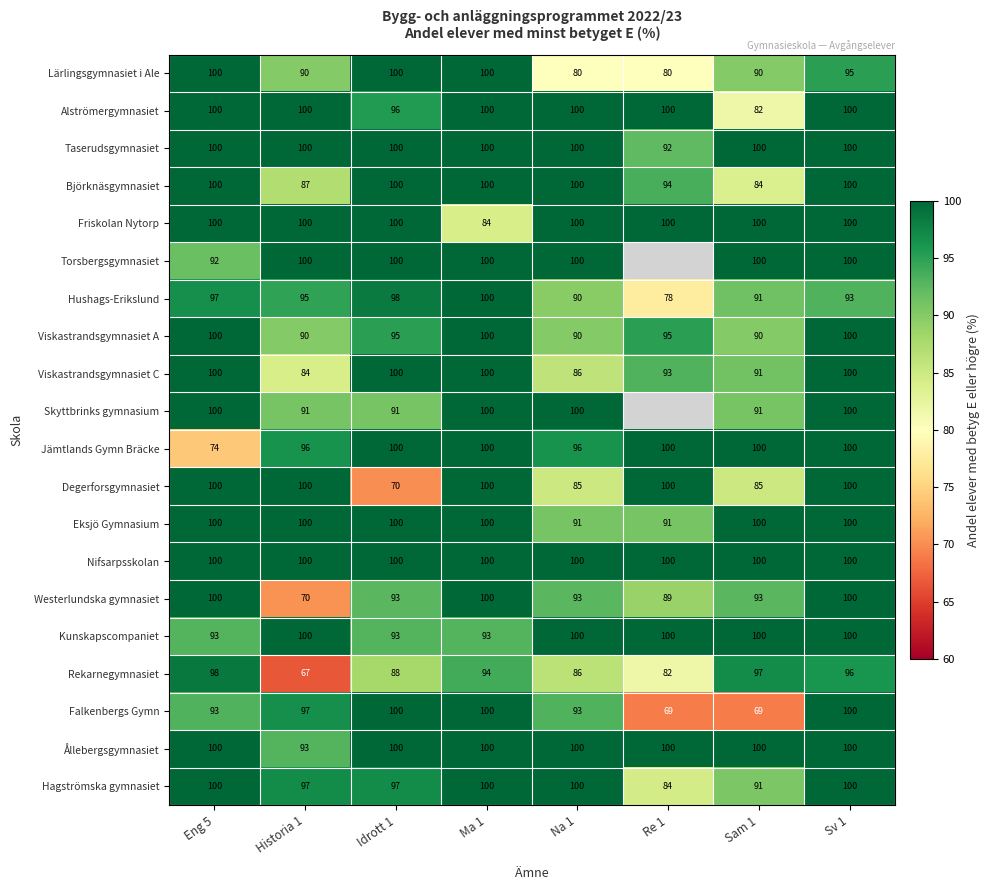

What value does the Jämtlands Gymn Bräcke series have at Idrott 1, to the nearest 10?

100